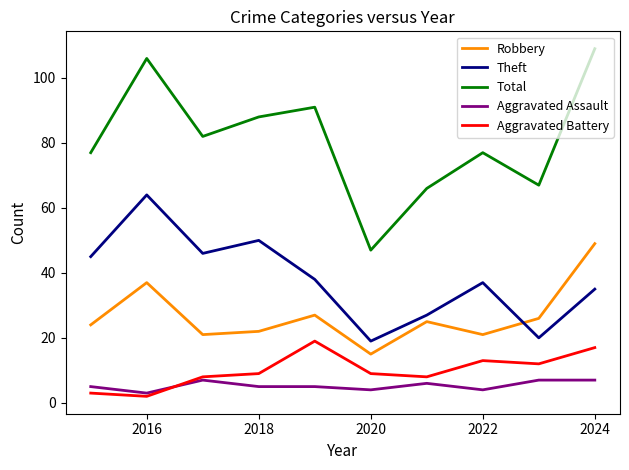

Rank the series by their maximum value, from highest to lowest.

Total, Theft, Robbery, Aggravated Battery, Aggravated Assault